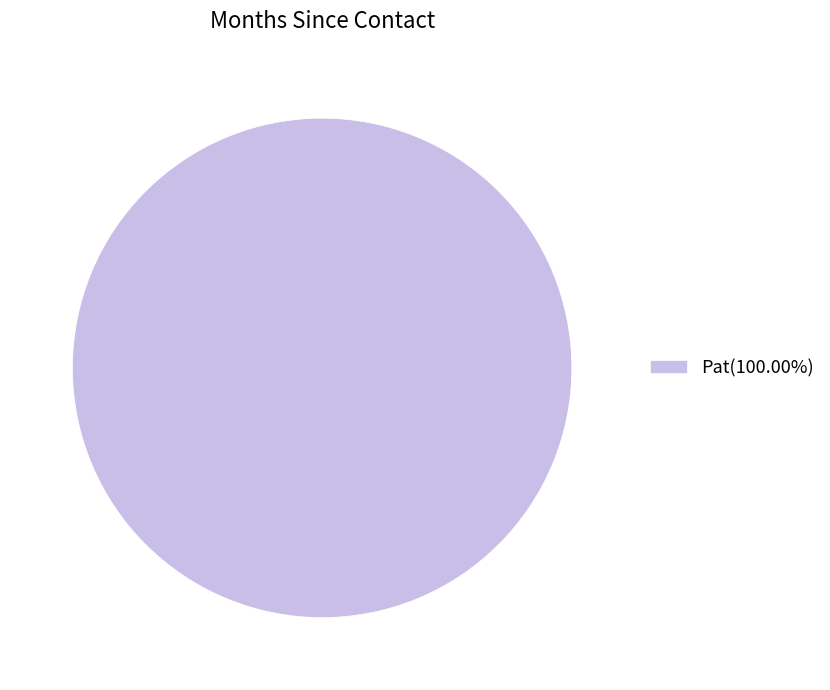

Is there any slice that represents more than half of the pie?

Yes